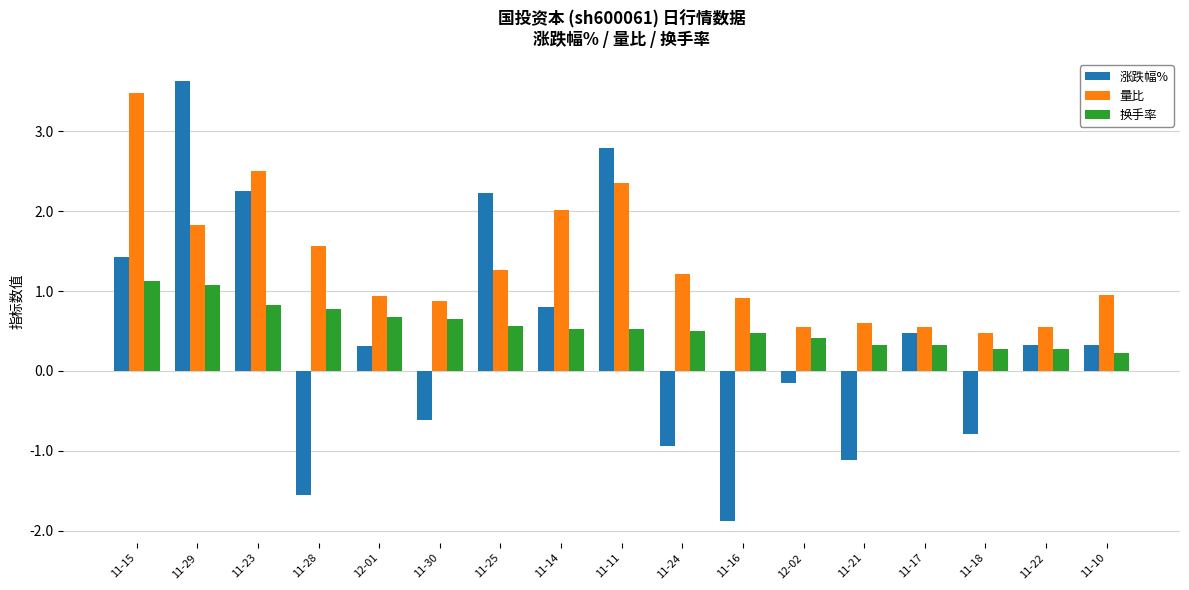

What is the maximum value for 量比?

3.5